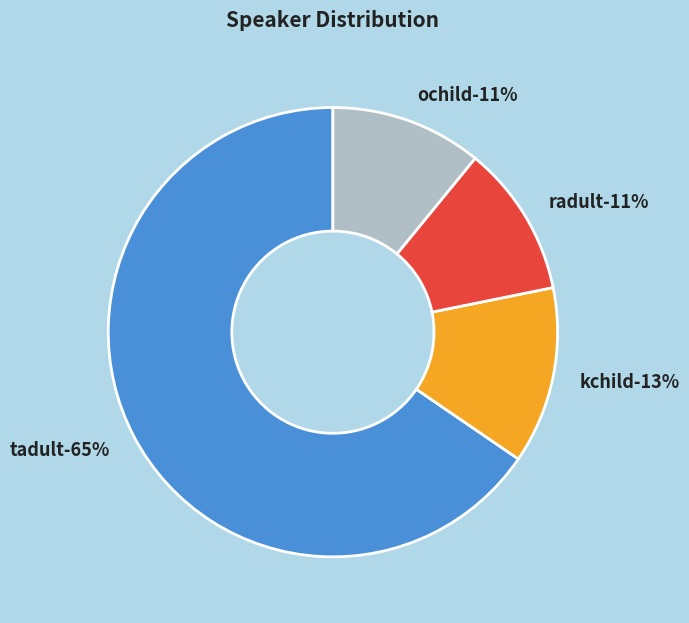

What percentage do kchild and ochild together represent?

23.6%